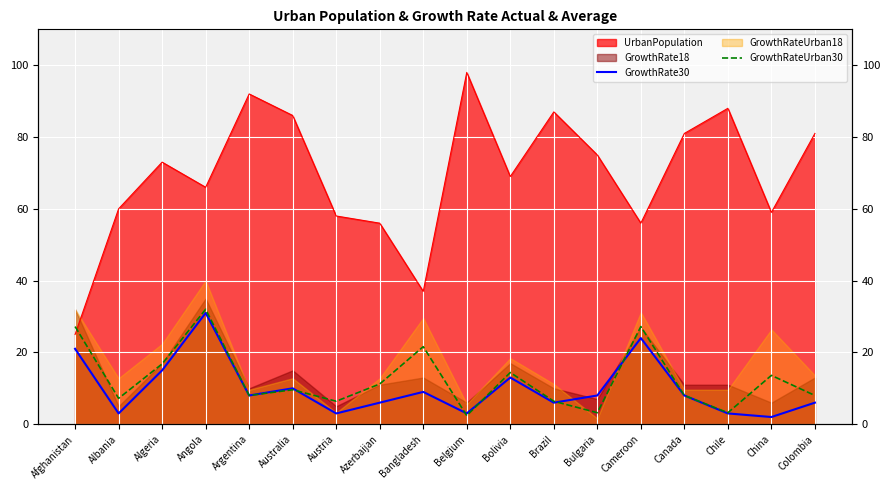

How many values in the GrowthRateUrban30 series exceed 9?

9